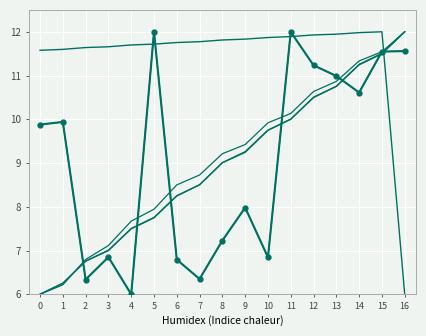

Reading left to right, list all the values displayed in this chart.

col_3: 0=9.9	1=9.9	2=6.3	3=6.8	4=6.0	5=12.0	6=6.8	7=6.3	8=7.2	9=8.0	10=6.8	11=12.0	12=11.2	13=11.0	14=10.6	15=11.5	16=11.6
col_6: 0=11.6	1=11.6	2=11.6	3=11.7	4=11.7	5=11.7	6=11.8	7=11.8	8=11.8	9=11.8	10=11.9	11=11.9	12=11.9	13=11.9	14=12.0	15=12.0	16=6.0
col_7: 0=6.0	1=6.3	2=6.8	3=7.0	4=7.5	5=7.7	6=8.3	7=8.5	8=9.0	9=9.2	10=9.7	11=10.0	12=10.5	13=10.8	14=11.2	15=11.5	16=12.0
col_19: 0=6.0	1=6.3	2=6.8	3=7.0	4=7.5	5=7.8	6=8.2	7=8.5	8=9.0	9=9.3	10=9.8	11=10.0	12=10.5	13=10.7	14=11.3	15=11.5	16=12.0
col_20: 0=6.0	1=6.2	2=6.8	3=7.1	4=7.7	5=7.9	6=8.5	7=8.7	8=9.2	9=9.4	10=9.9	11=10.1	12=10.6	13=10.9	14=11.3	15=11.5	16=12.0
col_15: 0=9.9	1=9.9	2=6.3	3=6.8	4=6.0	5=12.0	6=6.8	7=6.3	8=7.2	9=8.0	10=6.8	11=12.0	12=11.2	13=11.0	14=10.6	15=11.5	16=11.6